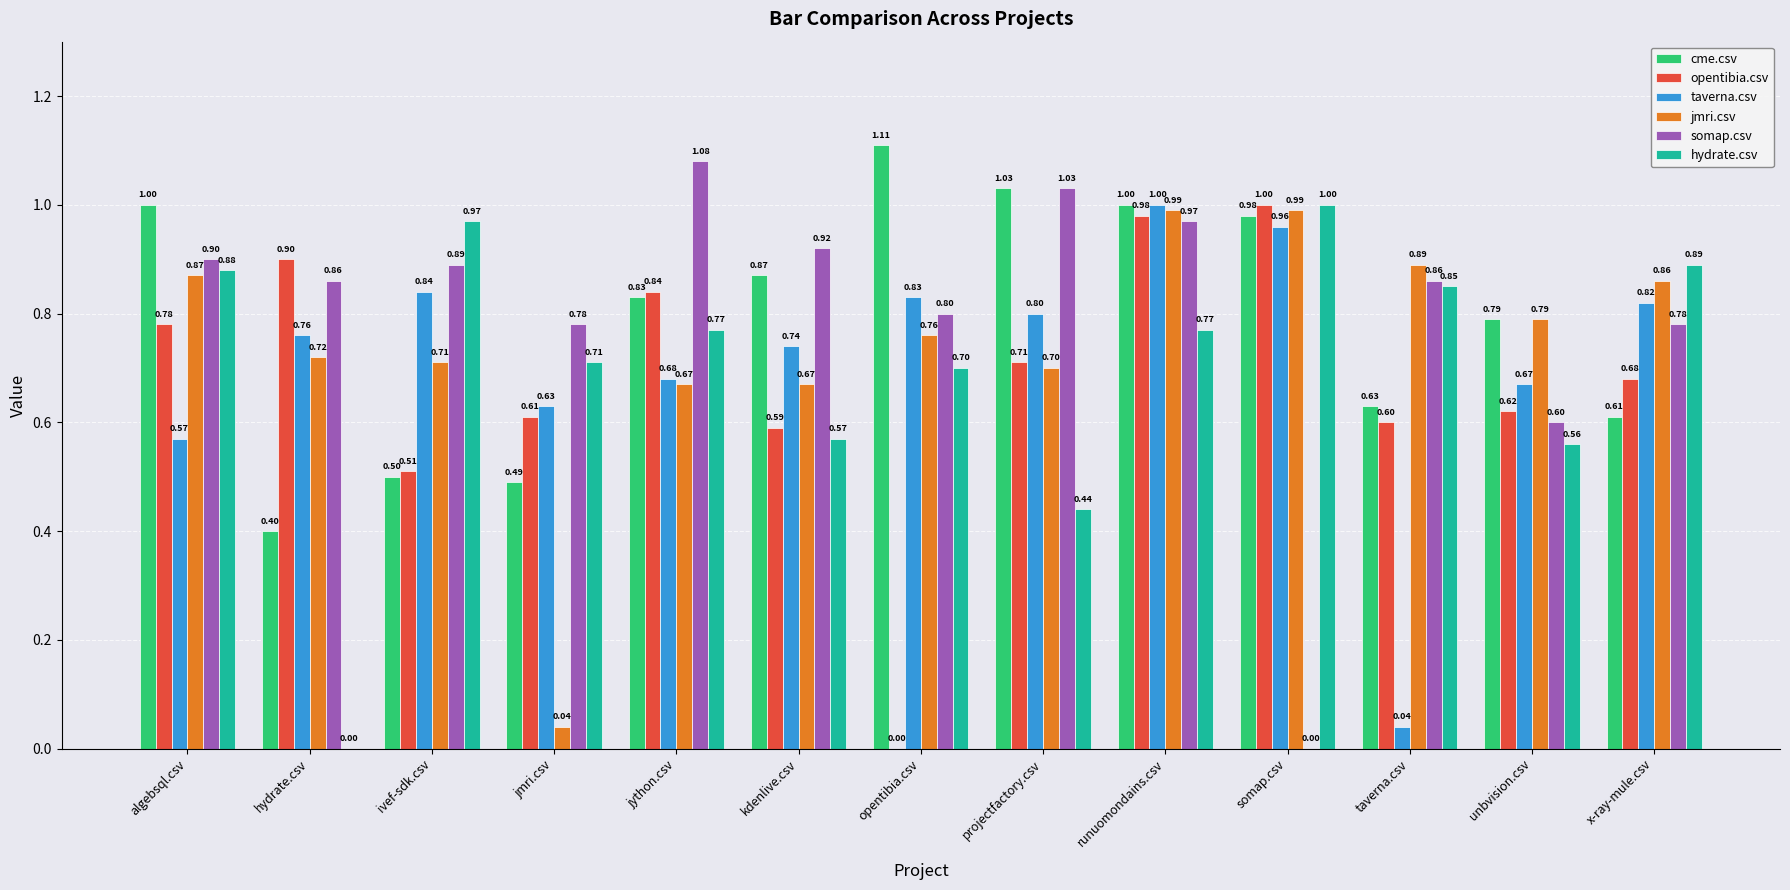

At which category is the sum across all series the highest?

runuomondains.csv